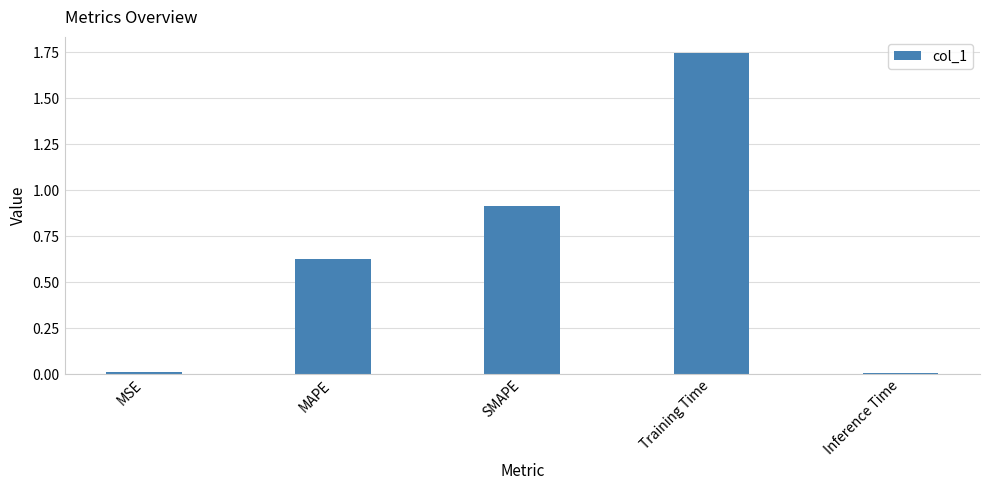

What is the label of the 2nd bar from the left?

MAPE